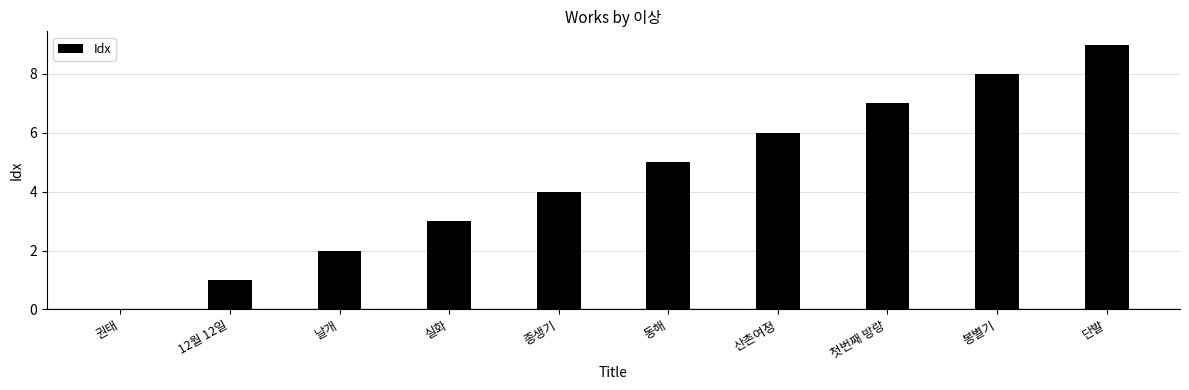

What is the sum of all values?

45